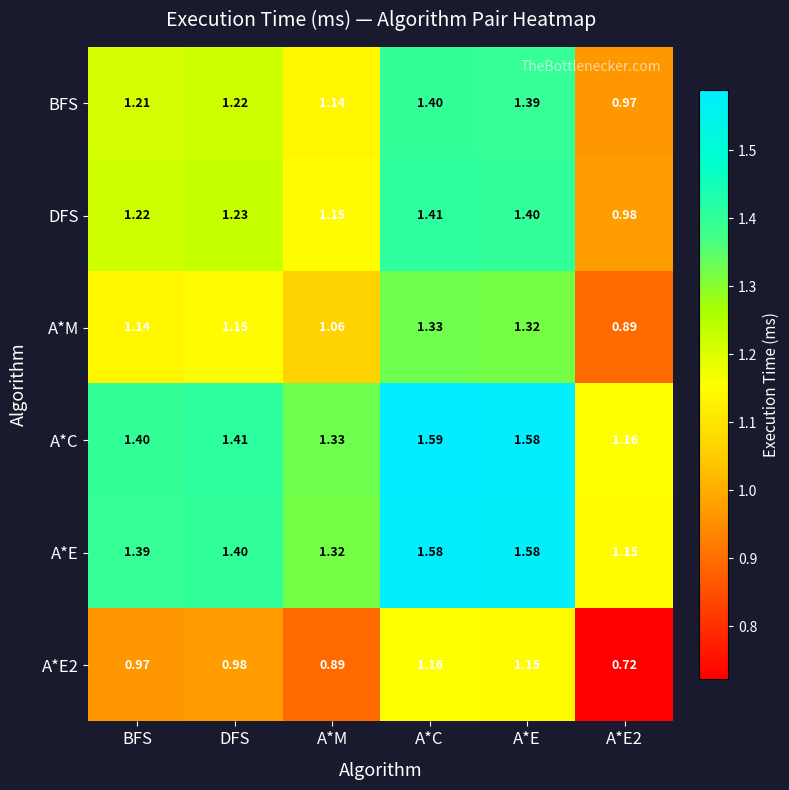

Where does the BFS series first go above 1?

BFS